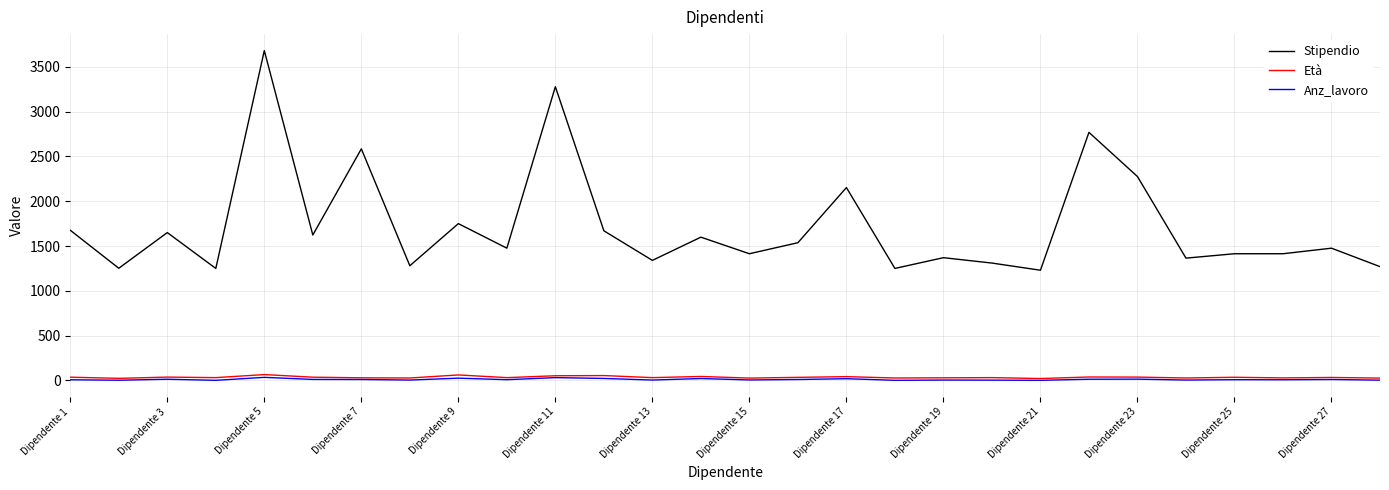

Which series has the largest total across all categories?

Stipendio